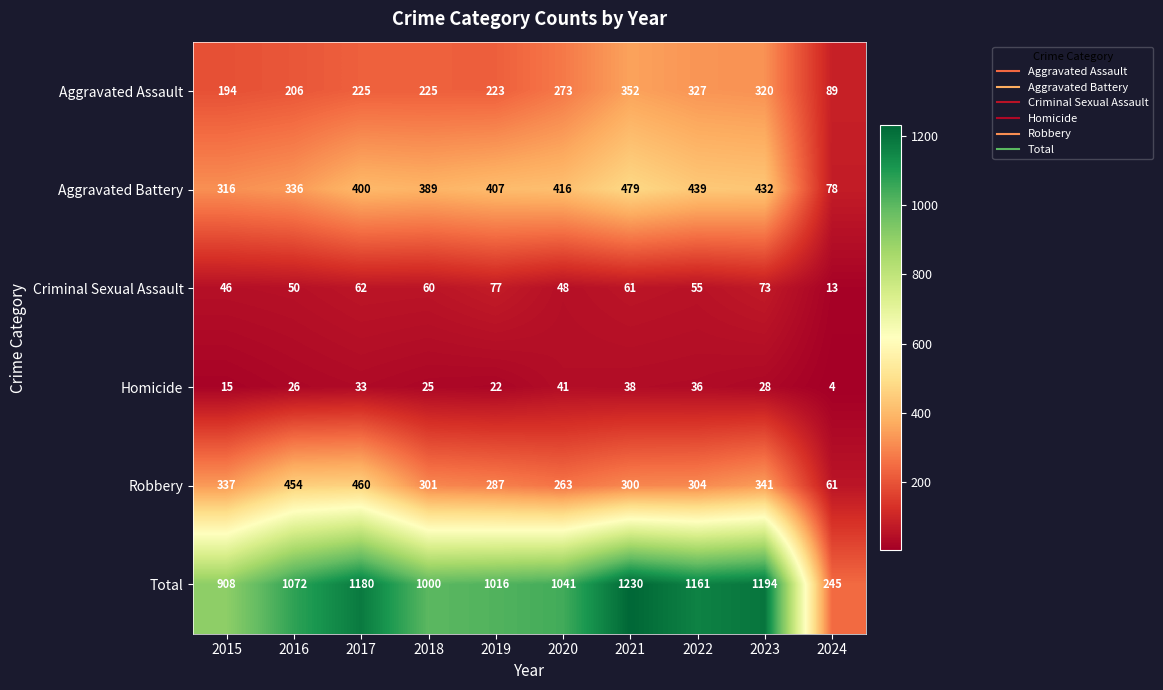

What is the sum of all Criminal Sexual Assault values?

545